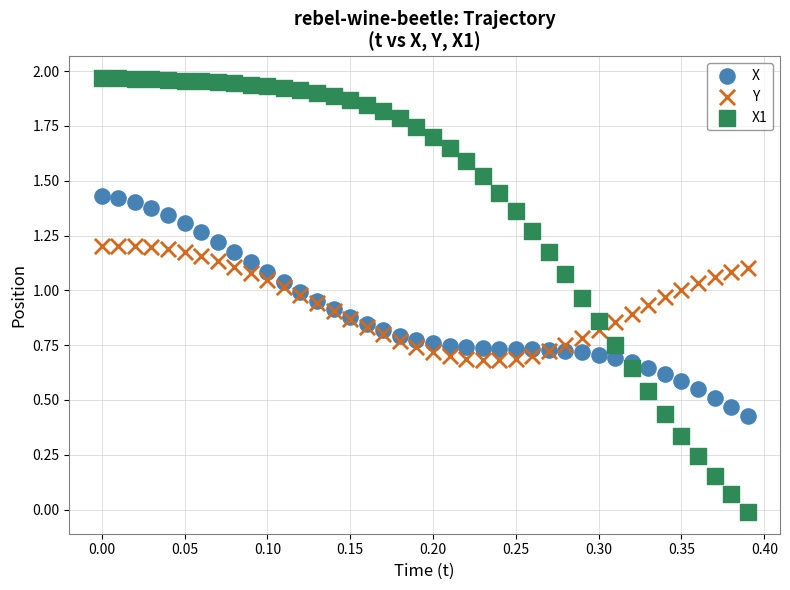

Which series reaches the maximum Y coordinate?

X1